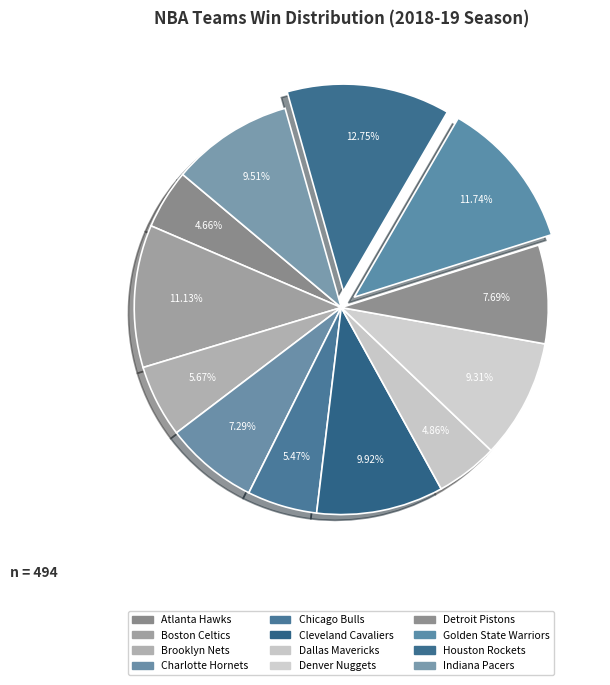

How many slices are in this pie chart?

12